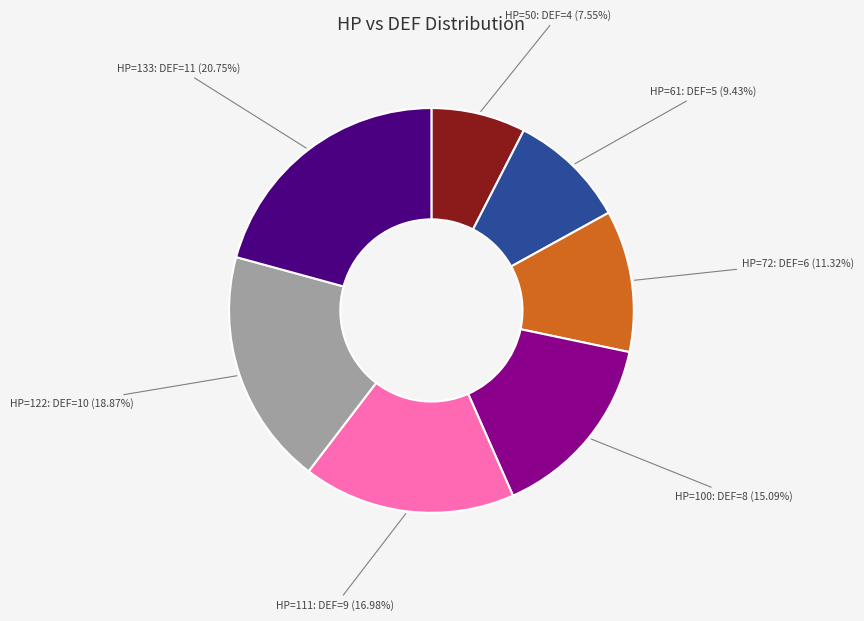

Is there a majority slice in this chart?

No